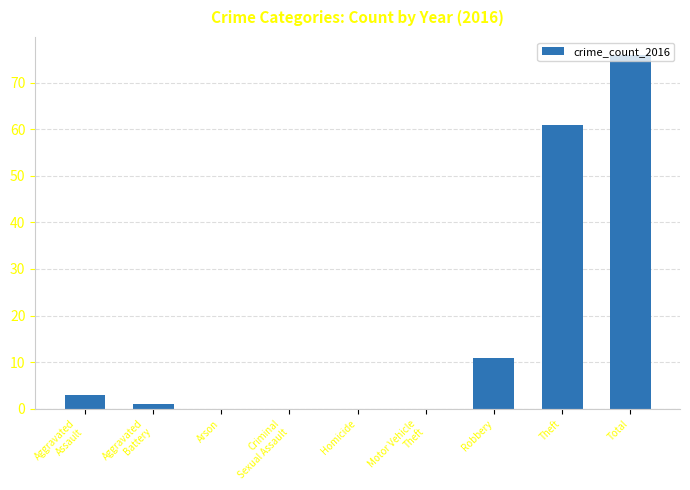

Which label corresponds to the largest value in the chart?

Total